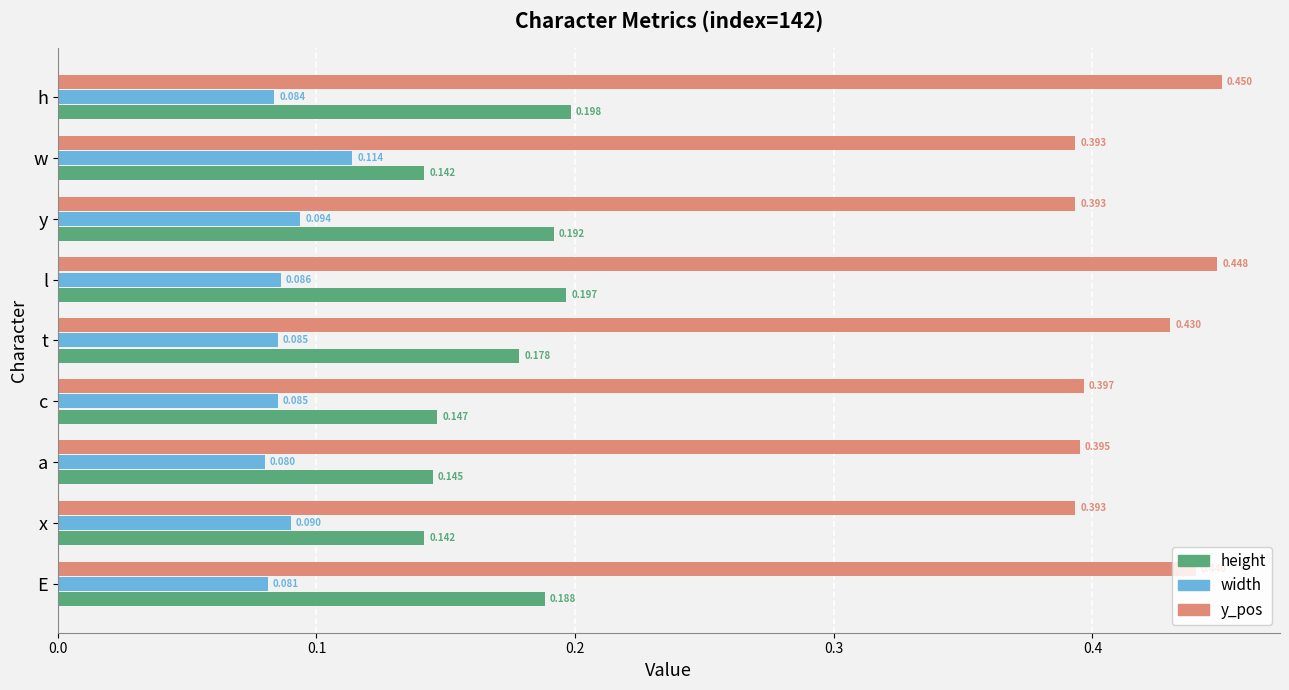

Which series changed the most between c and l?

y_pos